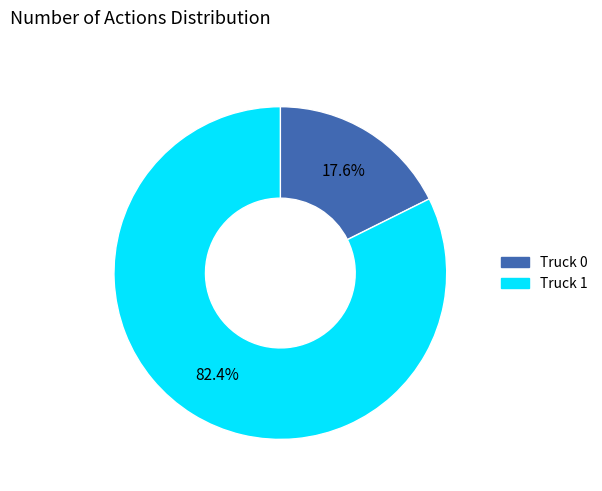

To the nearest percent, what percentage of the pie is Truck 0?

18%